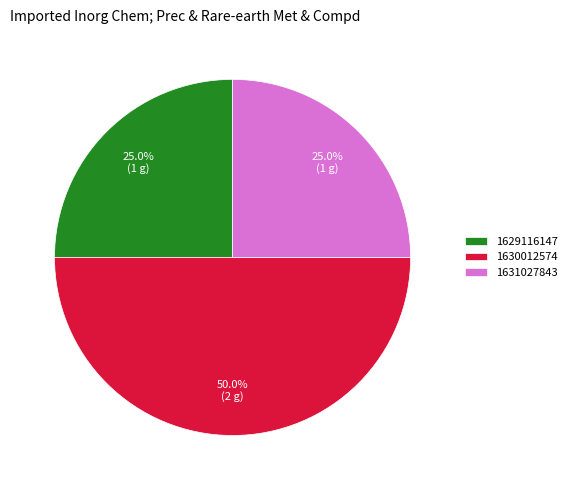

To the nearest percent, what percentage of the pie is 1630012574?

50%